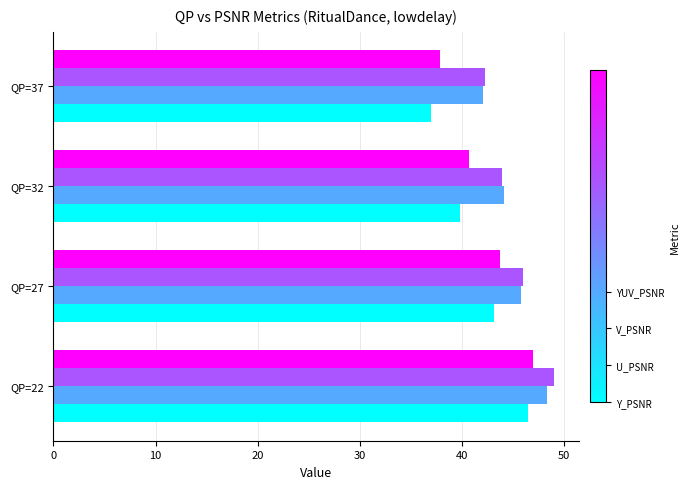

At which category is the sum across all series the highest?

QP=22